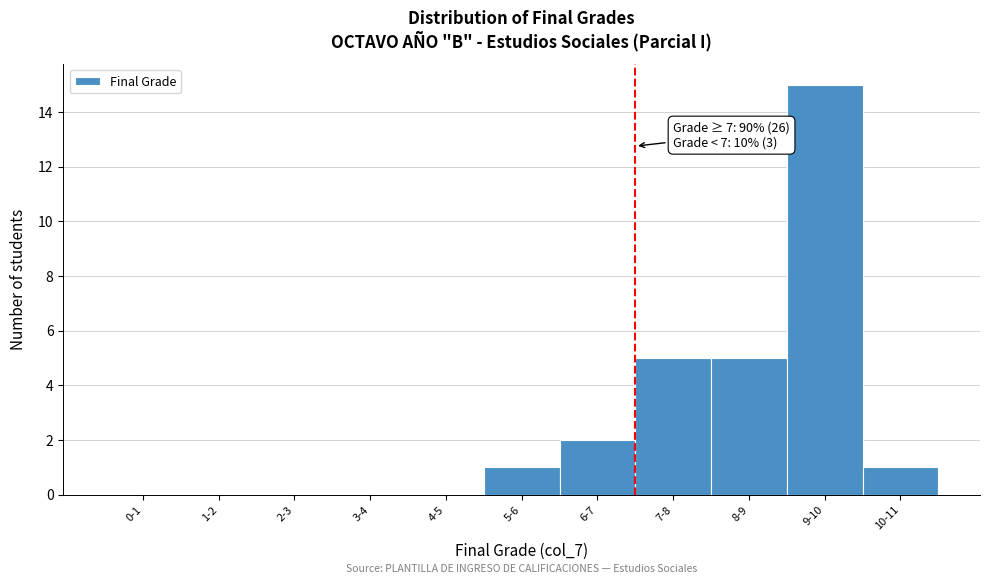

Reading left to right, what are all the values shown in this chart?

0-1=0	1-2=0	2-3=0	3-4=0	4-5=0	5-6=1	6-7=2	7-8=5	8-9=5	9-10=15	10-11=1